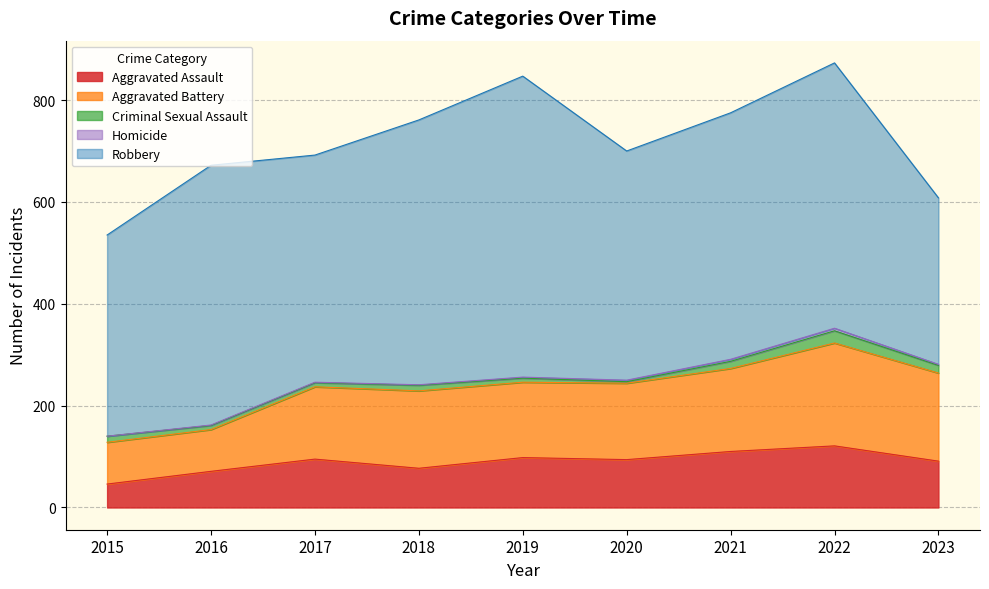

List the labels in order of Robbery value, smallest first.

2023, 2015, 2017, 2020, 2021, 2016, 2018, 2022, 2019